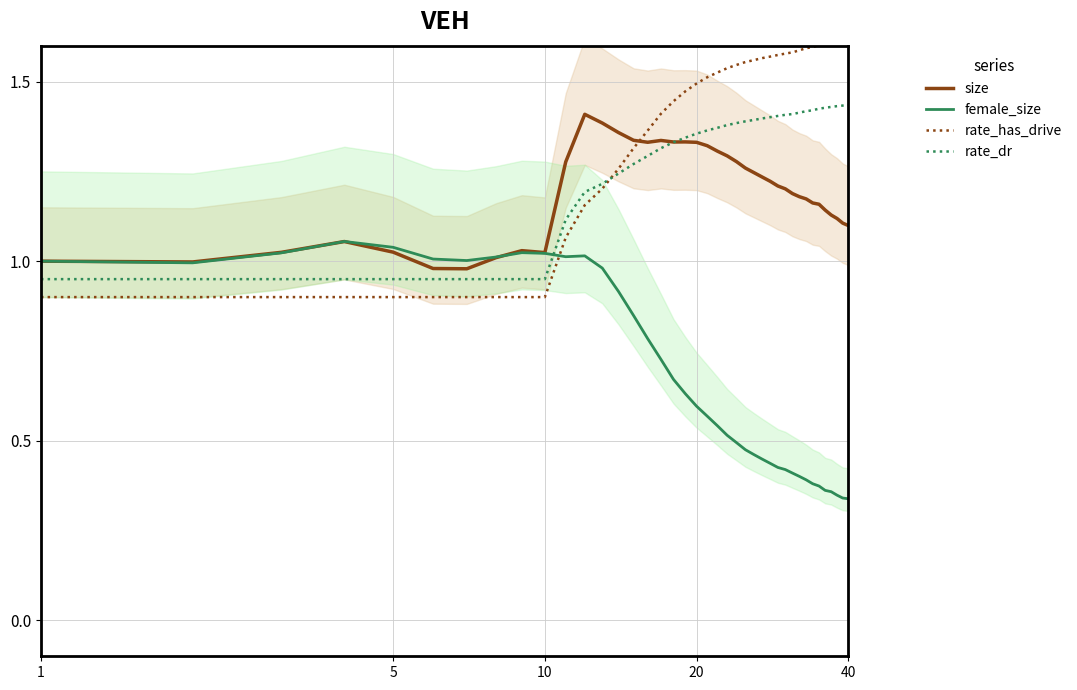

What is the difference between the maximum and minimum values in the female_size series?

0.7